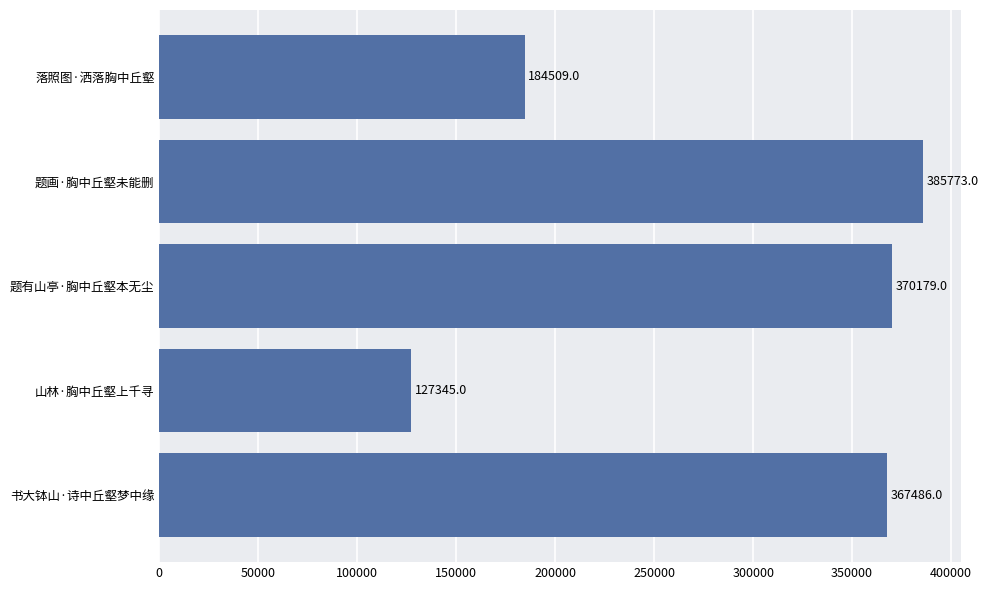

Is it true that the value at 书大钵山·诗中丘壑梦中缘 is 542214?

False